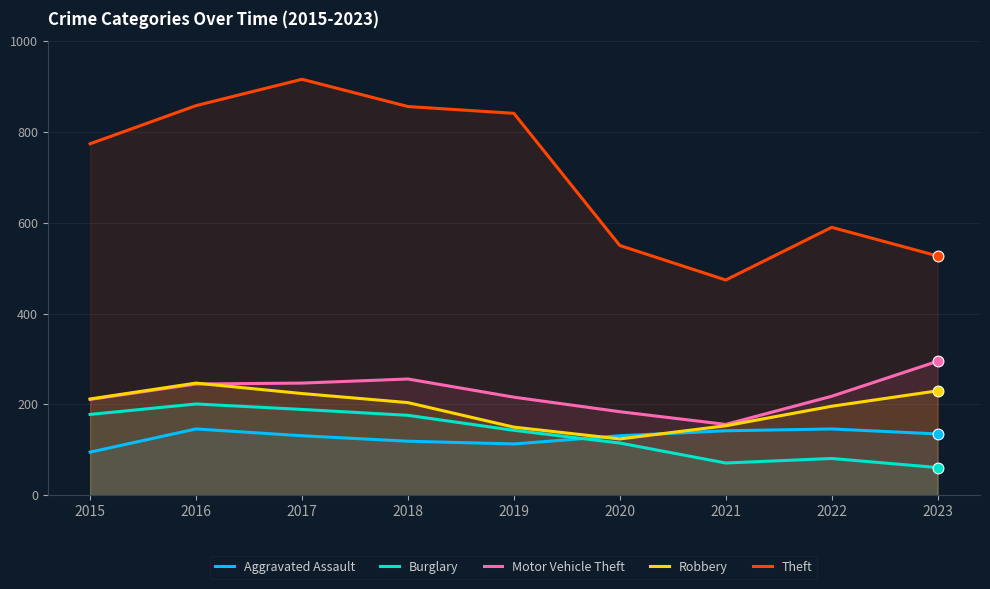

Which series has the largest total across all categories?

Theft